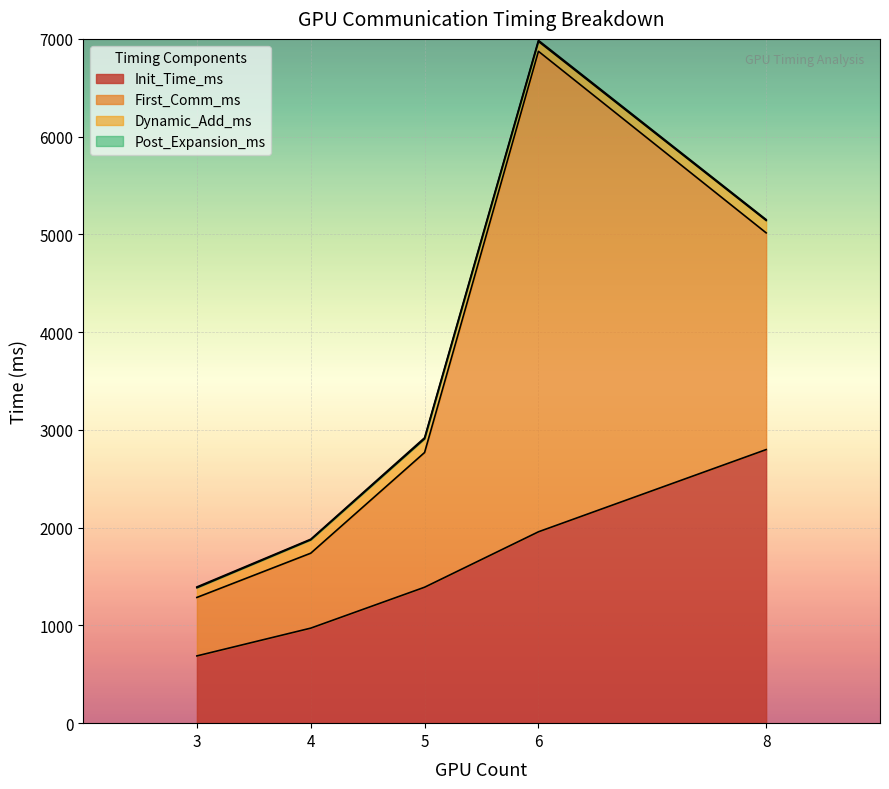

Reading left to right, what are all the values shown in this chart?

Init_Time_ms: 688.0	972.1	1390.7	1957.7	2798.7
First_Comm_ms: 598.2	766.6	1378.3	4915.3	2217.1
Dynamic_Add_ms: 99.6	137.0	140.6	100.9	126.9
Post_Expansion_ms: 7.6	5.9	10.3	10.8	8.8